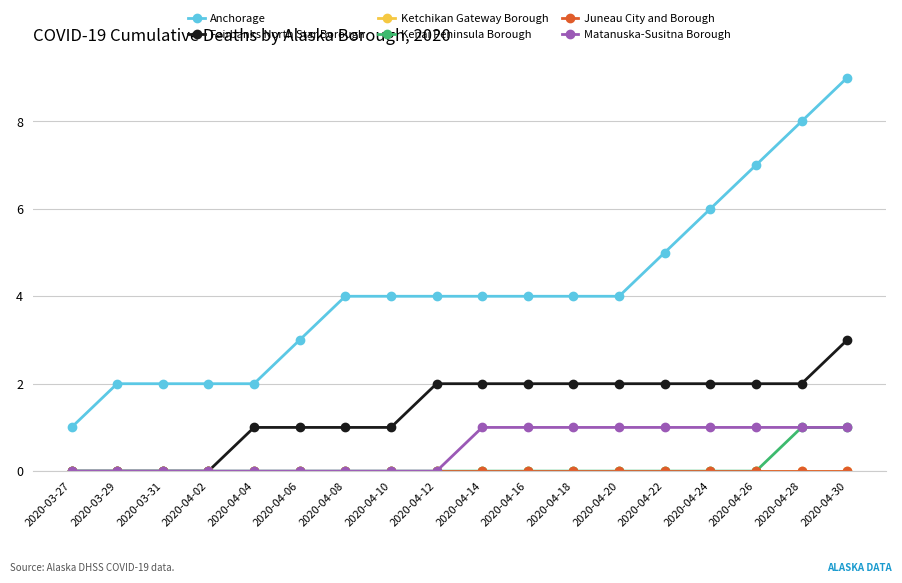

Does the chart have visible grid lines?

Yes